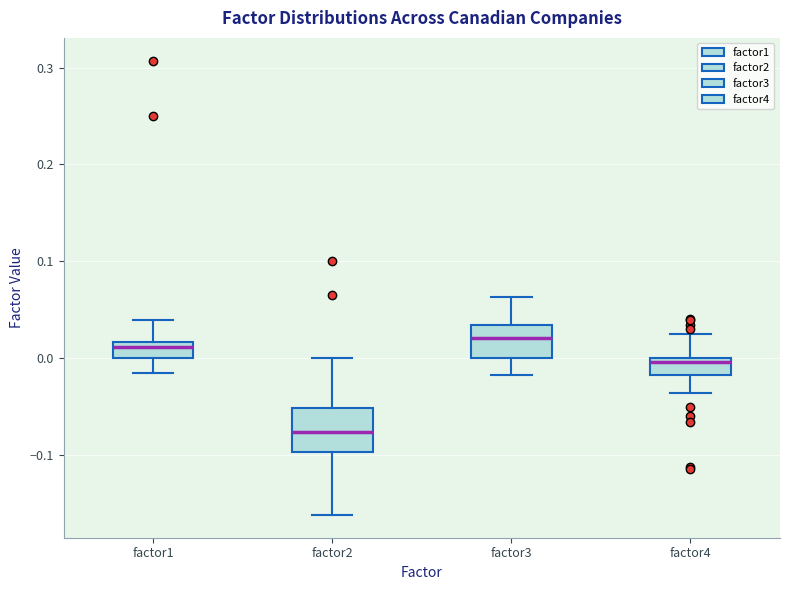

Which box is the tallest, from its lower edge to its upper edge?

factor2